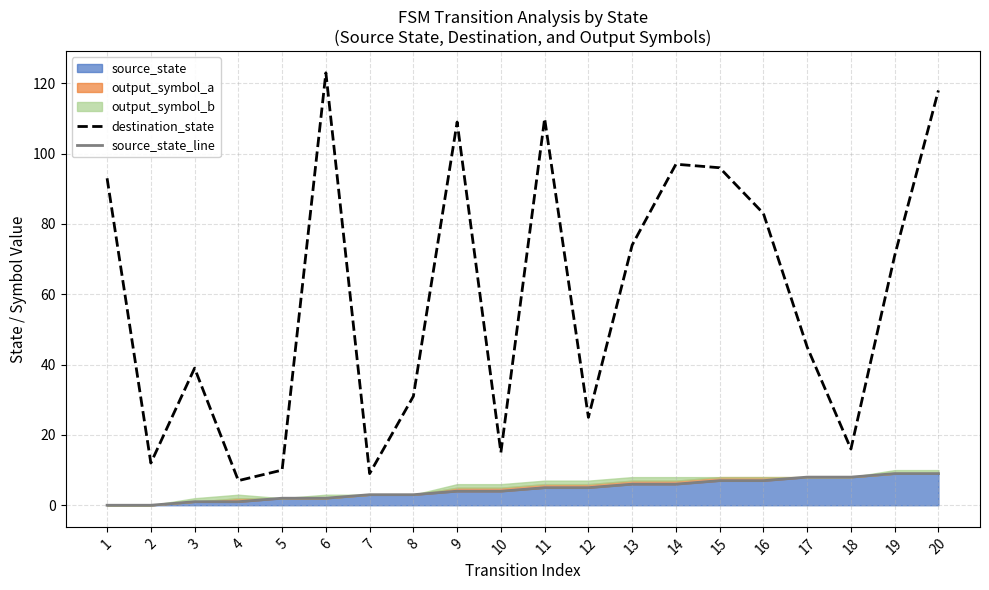

Which series has the largest total across all categories?

destination_state